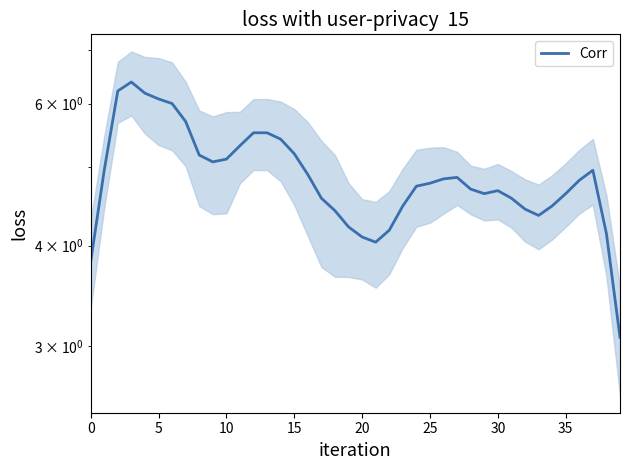

At which label is the value closest to 4?

21